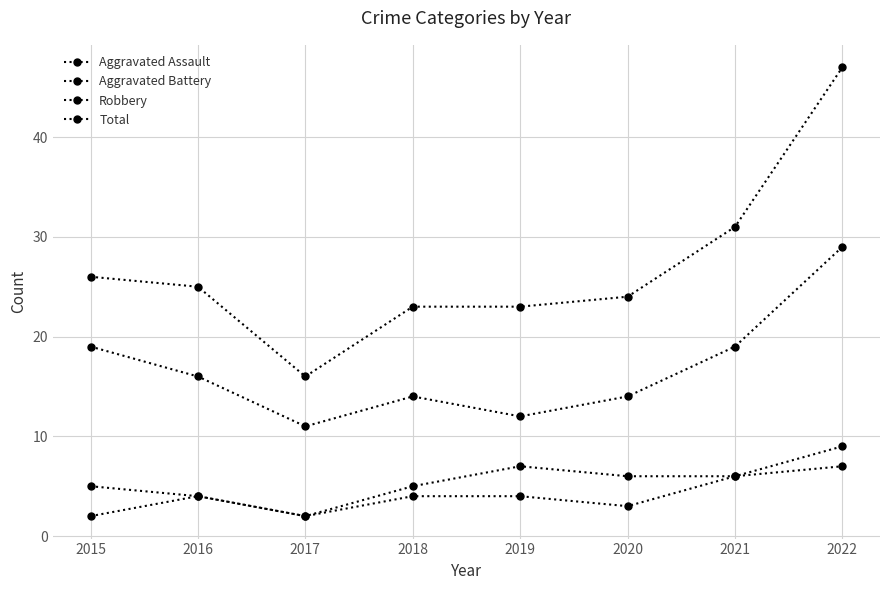

Where is the first local maximum for Aggravated Assault?

2016